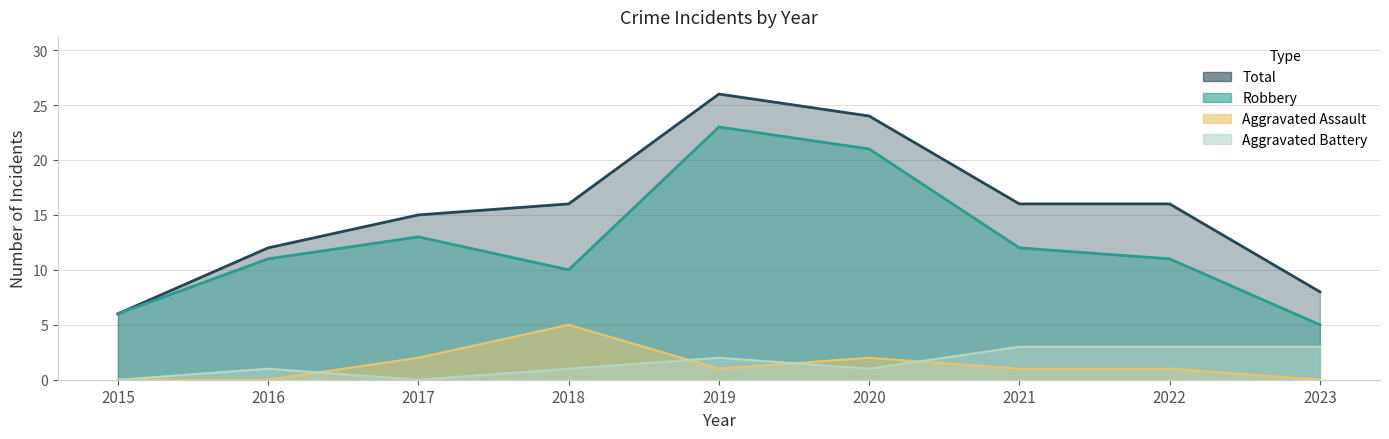

What is the difference between the second highest and second lowest values in the Robbery series?

15